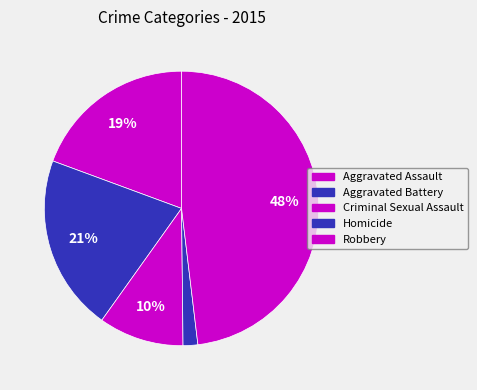

Rank the categories by value from lowest to highest.

Homicide, Criminal Sexual Assault, Aggravated Assault, Aggravated Battery, Robbery